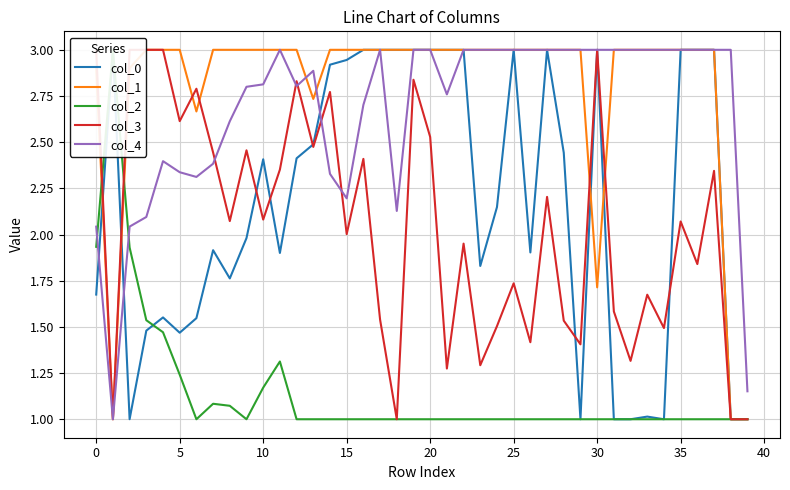

True or false: col_4 has a value of 4.5 at 26.

False